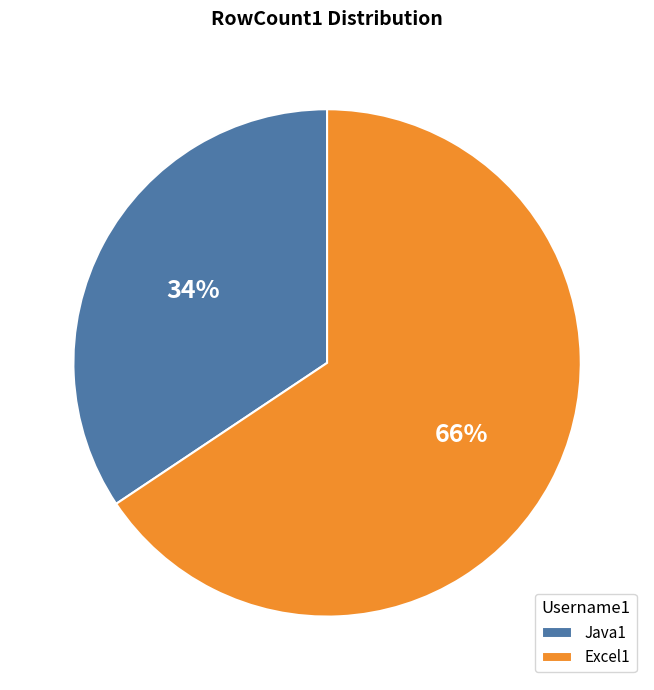

Between Excel1 and Java1, which is larger?

Excel1